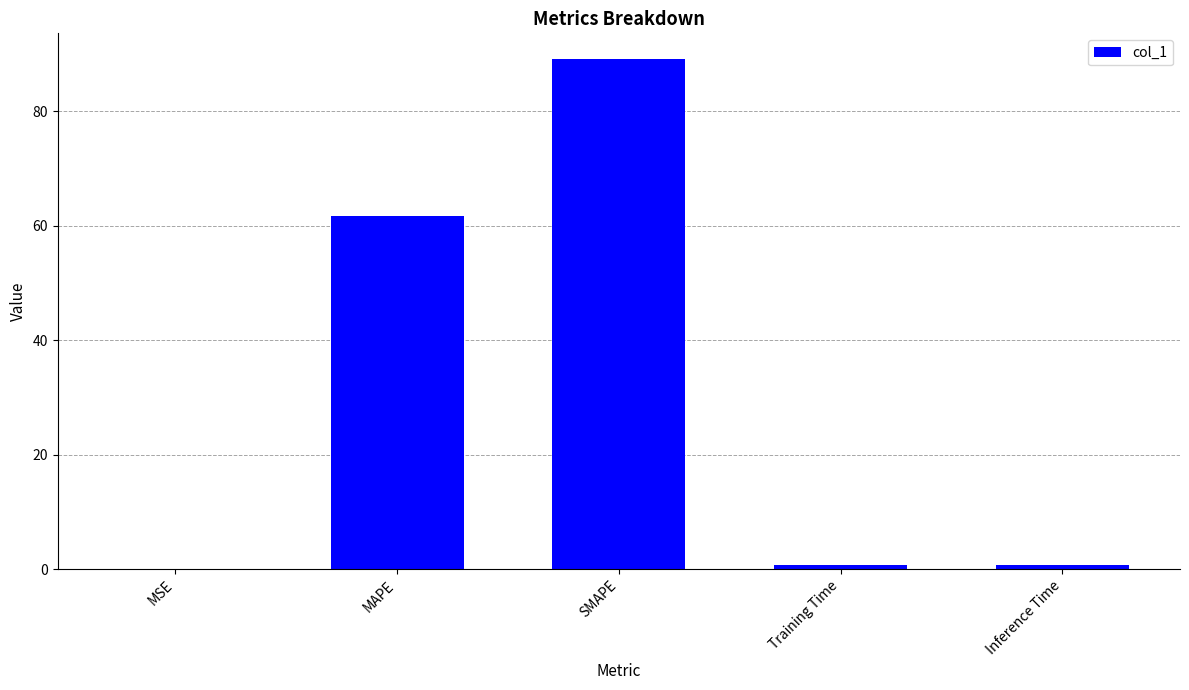

What is the sum of the values at SMAPE and MAPE?

150.8